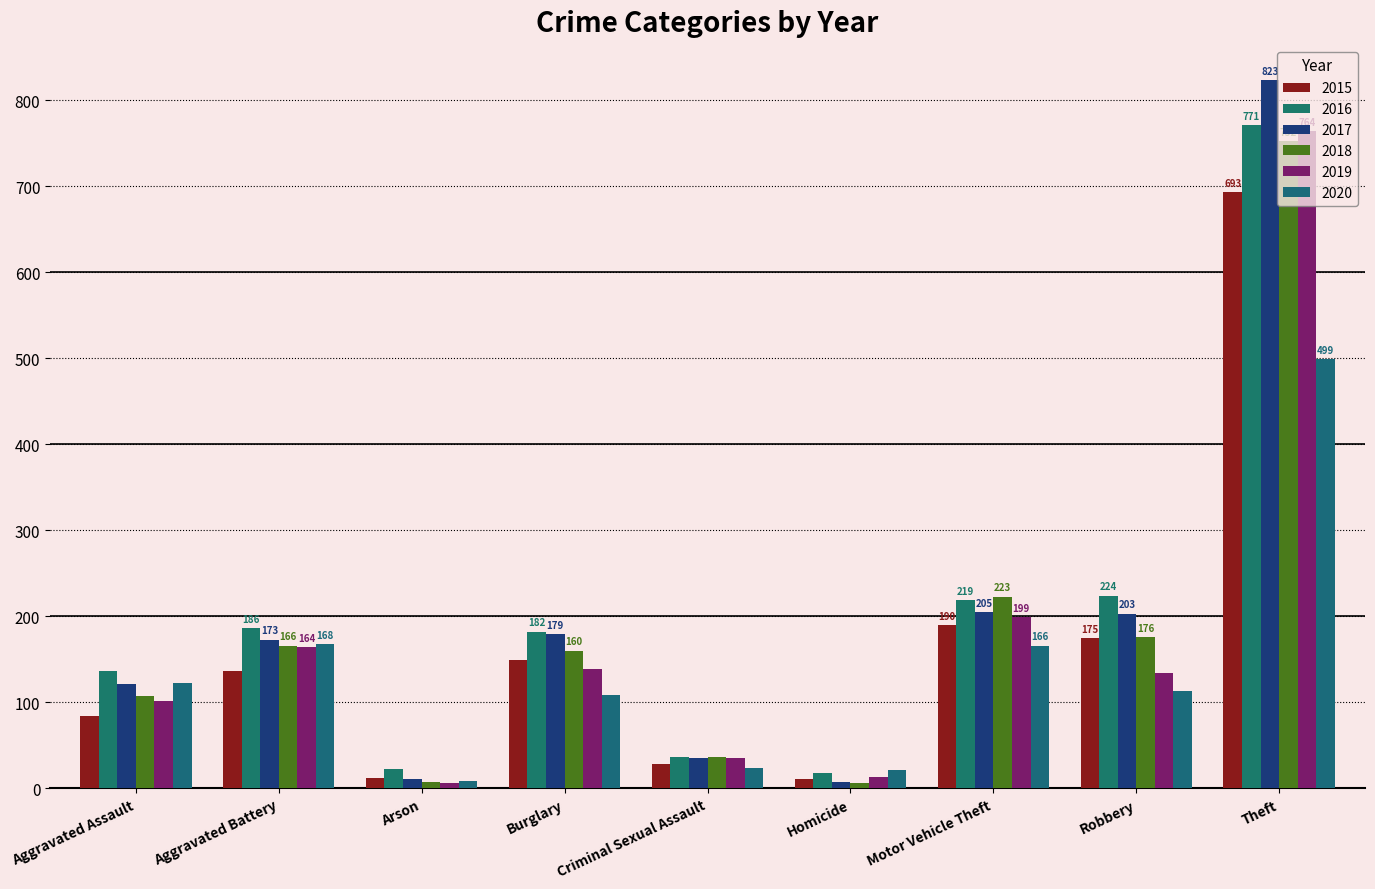

How many data points in 2017 are less than 173?

4